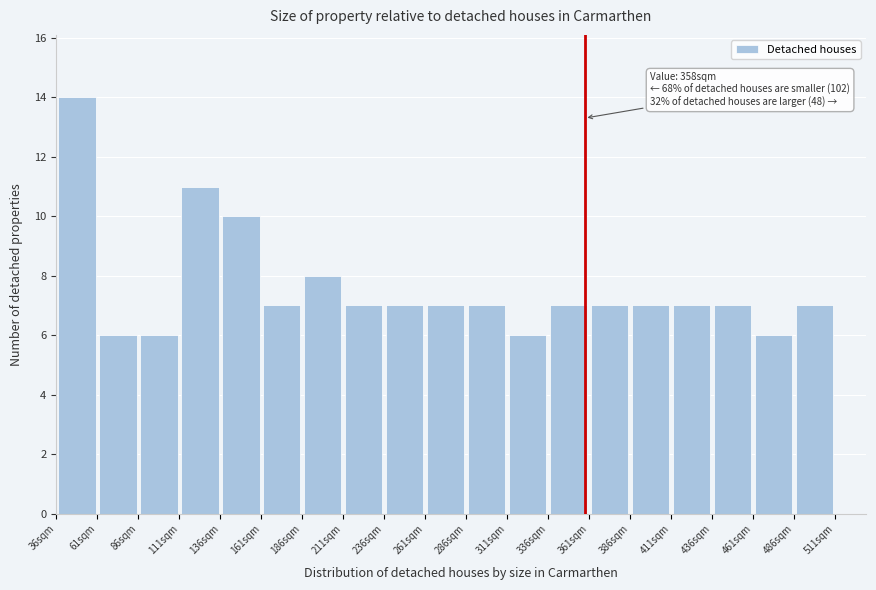

Over which range of the x-axis is the bar tallest?

36 to 61